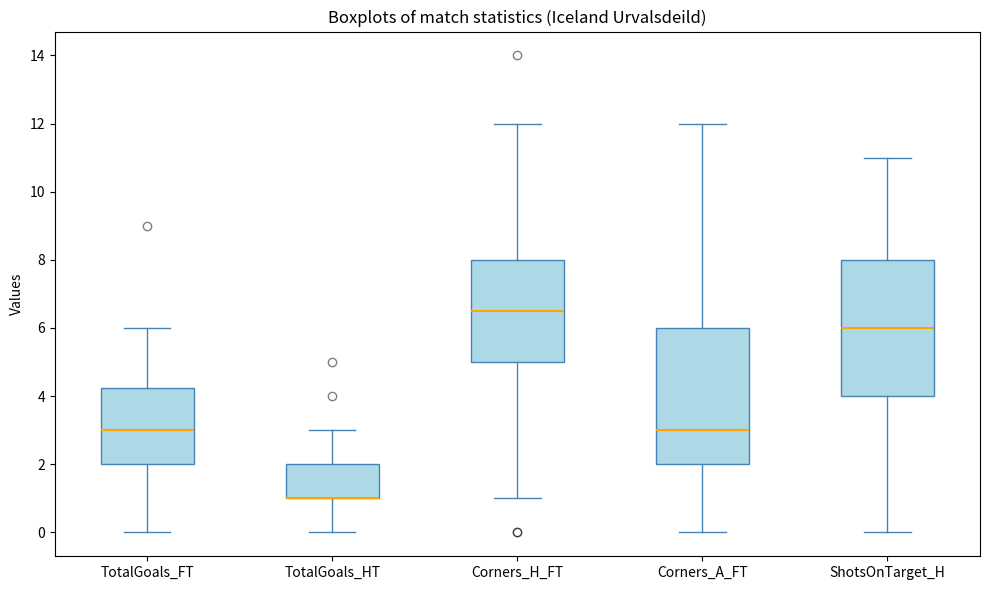

Where is the lower edge of the box for Corners_A_FT on the y-axis? The values are not printed on the chart, so give them approximately, as read against the axis.

2.0